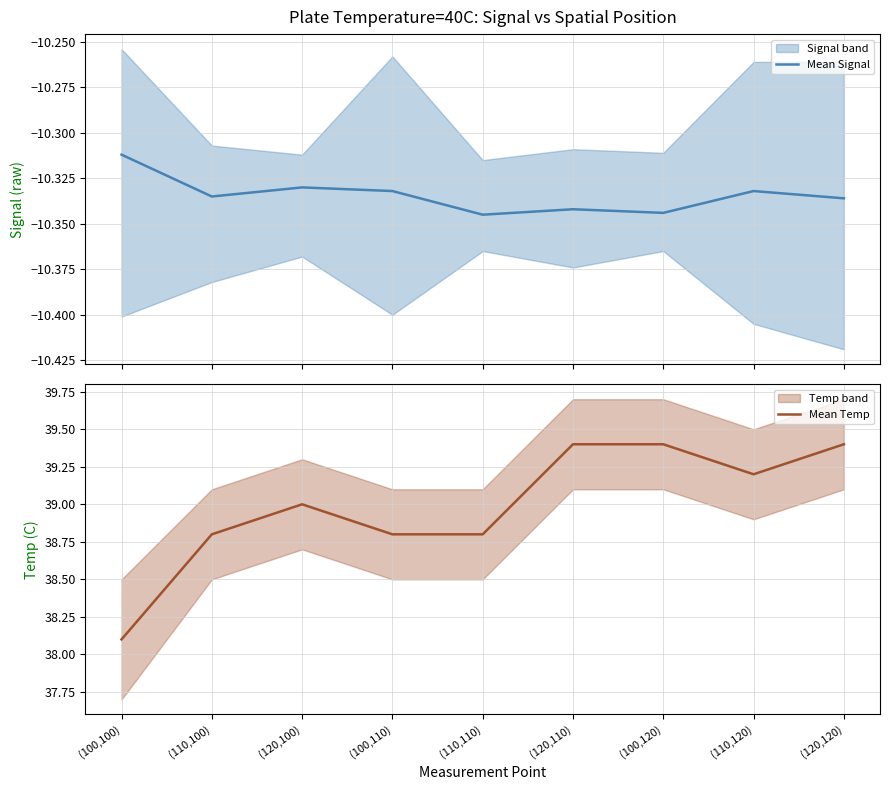

Reading right to left, list all the values displayed in this chart.

Mean Signal: -10.3	-10.3	-10.3	-10.3	-10.3	-10.3	-10.3	-10.3	-10.3
Mean Temp: 39.4	39.2	39.4	39.4	38.8	38.8	39.0	38.8	38.1